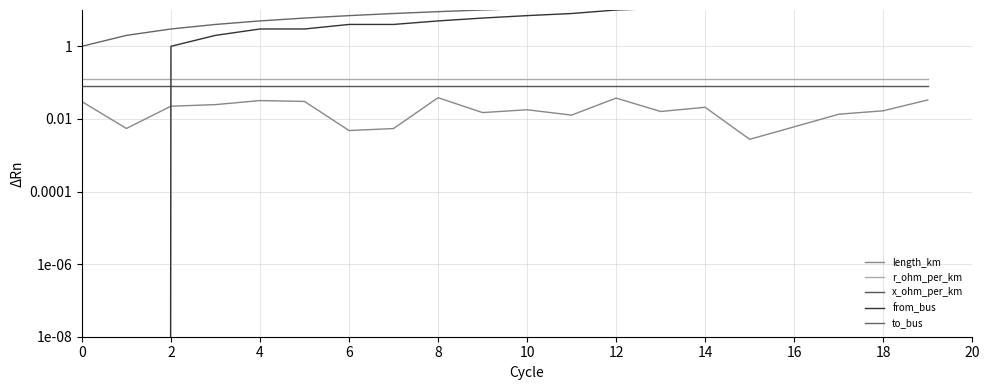

What is the spread (max minus min) of values at 14?

8.0